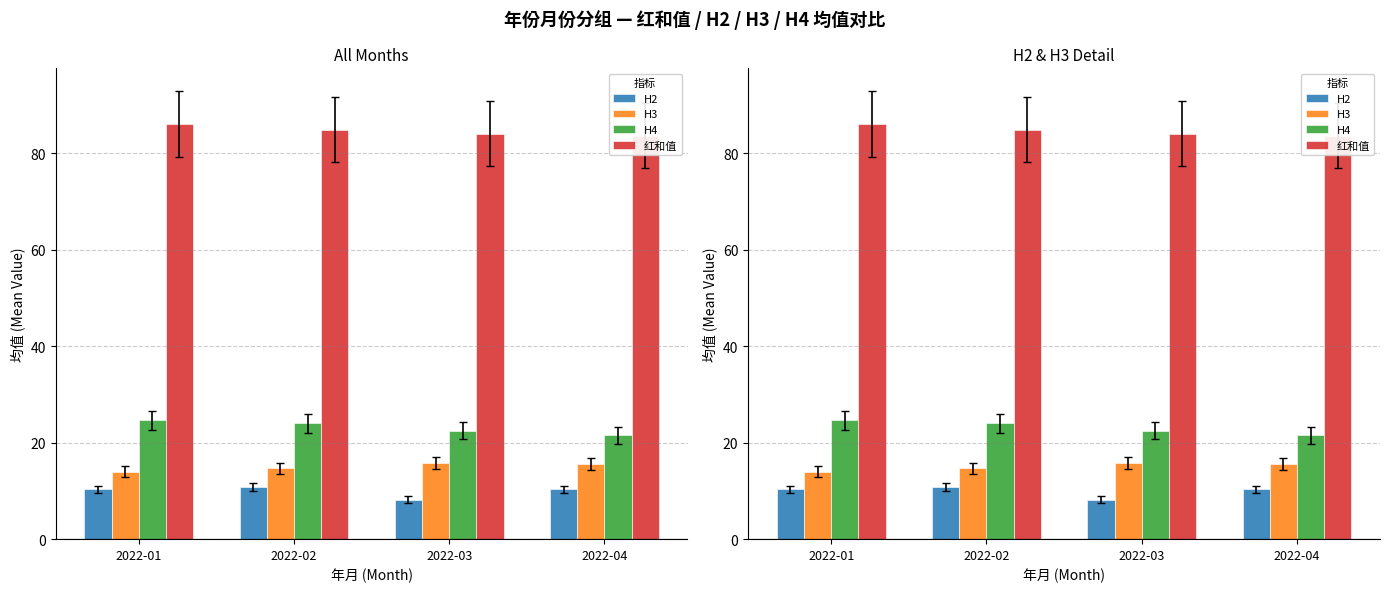

Which has a higher value, 2022-04 or 2022-02?

2022-02